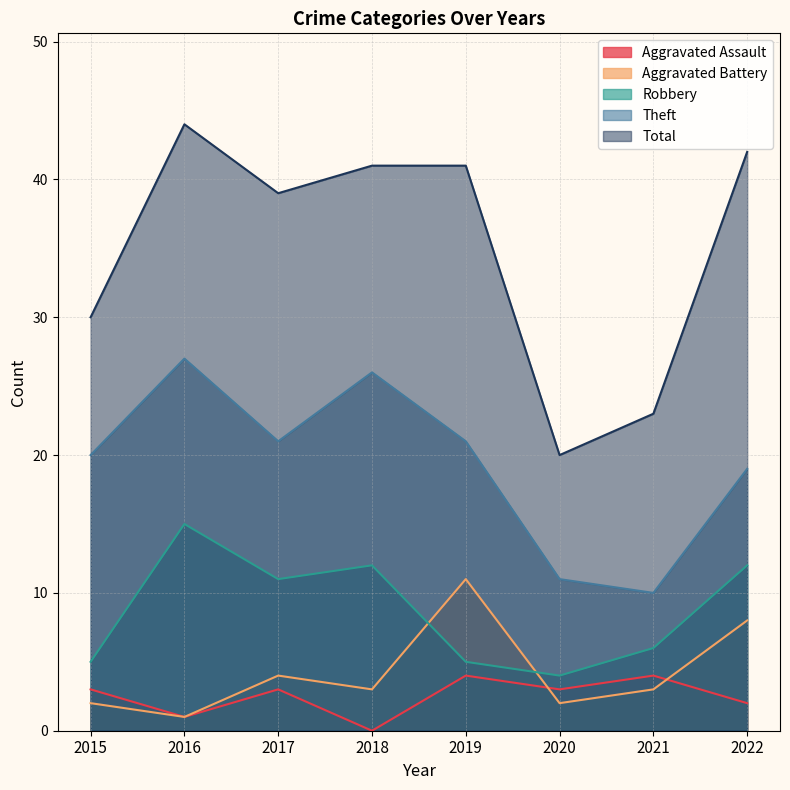

How many positive values does the Aggravated Assault series have?

7